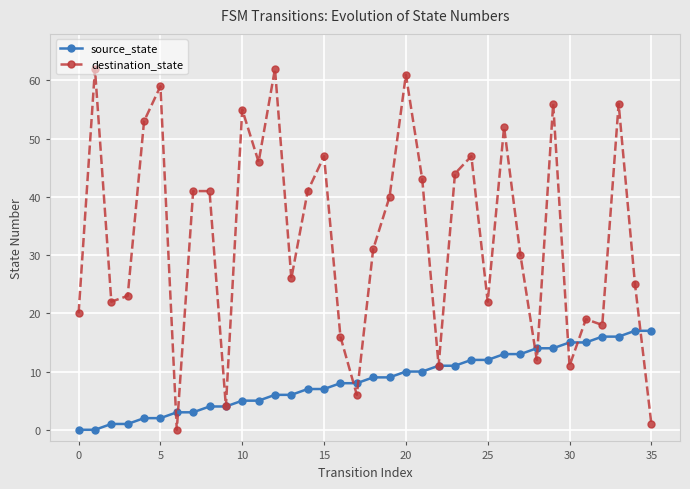

Which series has the largest range (max minus min)?

destination_state